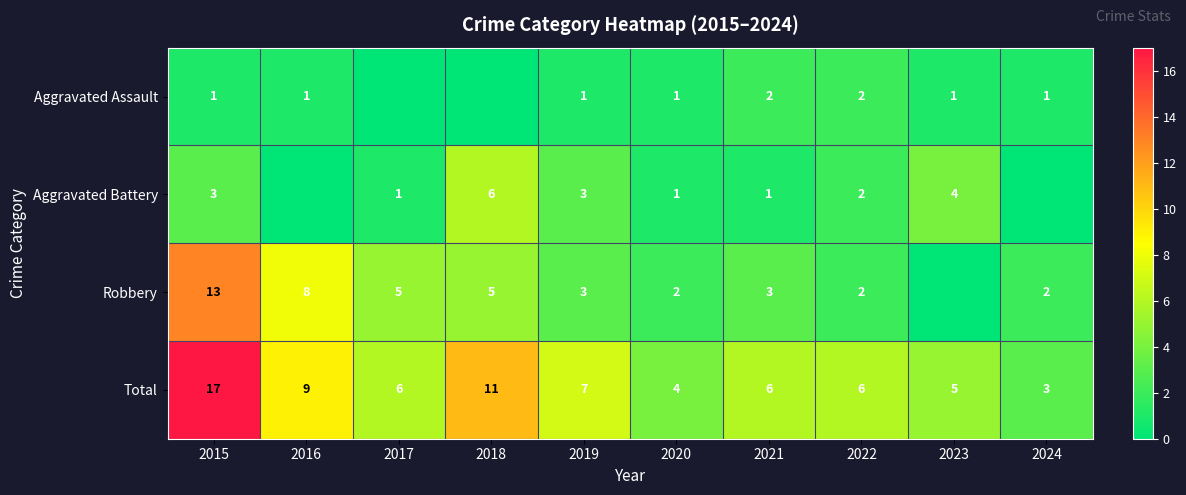

Is it true that Aggravated Battery equals 9 at 2018?

False